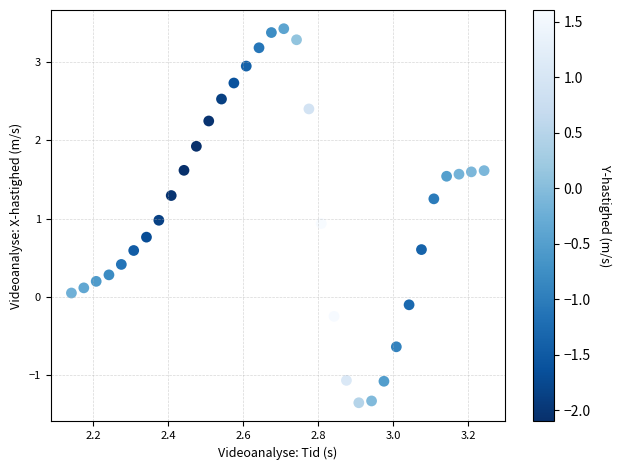

What is the range of Y values (max minus min)?

4.8